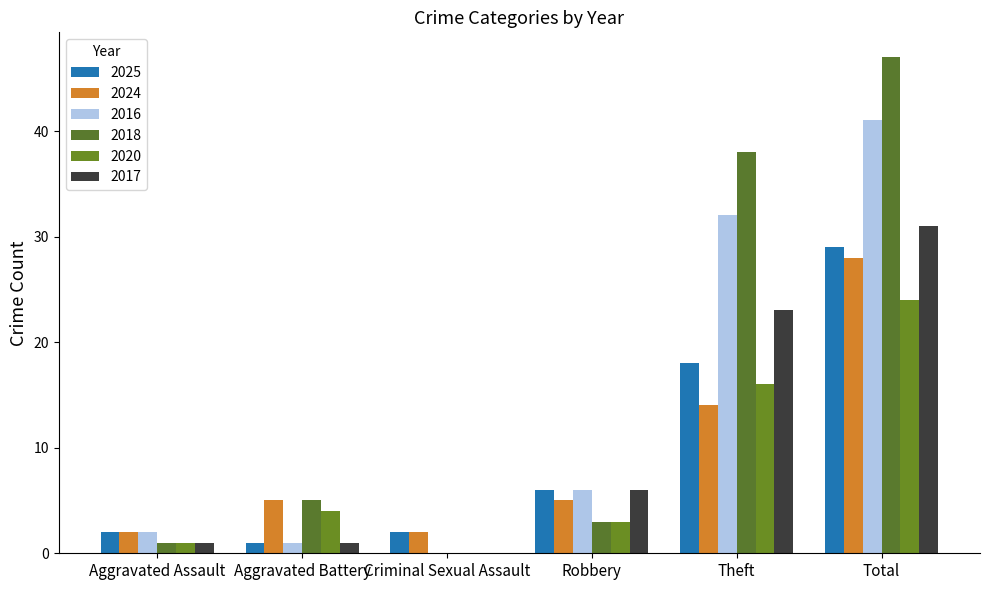

Reading right to left, extract all data points from this chart.

2025: Total=29	Theft=18	Robbery=6	Criminal Sexual Assault=2	Aggravated Battery=1	Aggravated Assault=2
2024: Total=28	Theft=14	Robbery=5	Criminal Sexual Assault=2	Aggravated Battery=5	Aggravated Assault=2
2016: Total=41	Theft=32	Robbery=6	Criminal Sexual Assault=0	Aggravated Battery=1	Aggravated Assault=2
2018: Total=47	Theft=38	Robbery=3	Criminal Sexual Assault=0	Aggravated Battery=5	Aggravated Assault=1
2020: Total=24	Theft=16	Robbery=3	Criminal Sexual Assault=0	Aggravated Battery=4	Aggravated Assault=1
2017: Total=31	Theft=23	Robbery=6	Criminal Sexual Assault=0	Aggravated Battery=1	Aggravated Assault=1